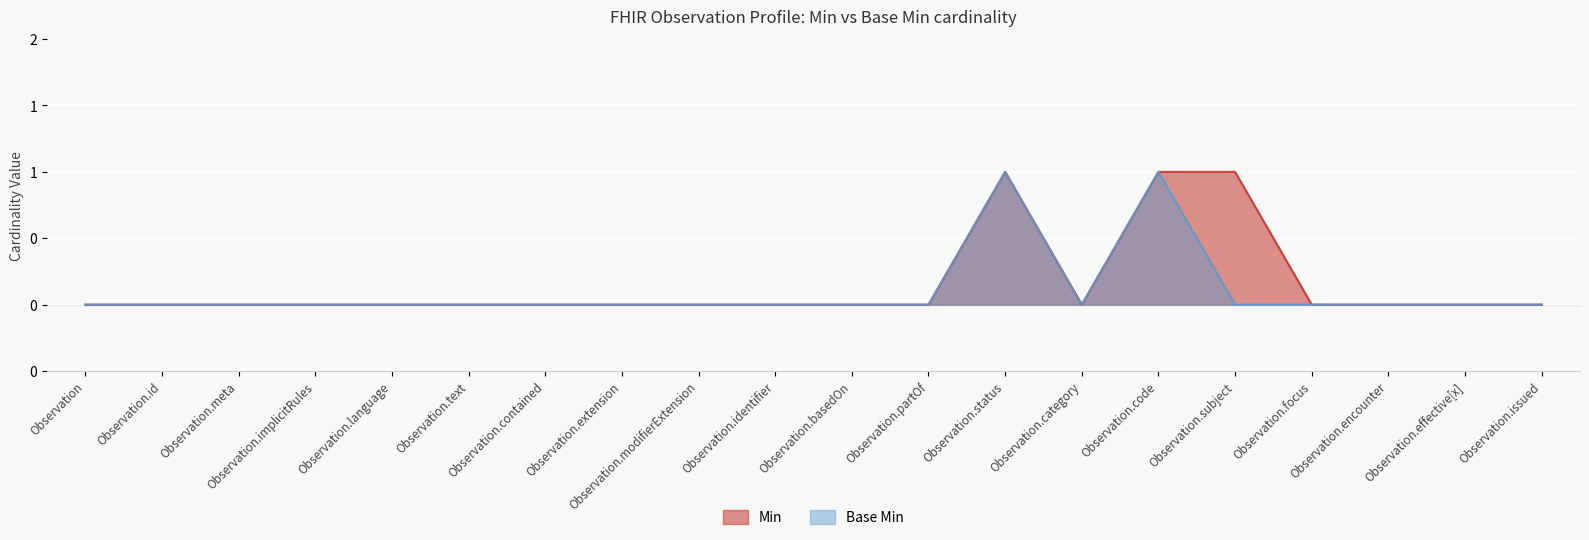

What is the label of the 14th point from the left?

Observation.category